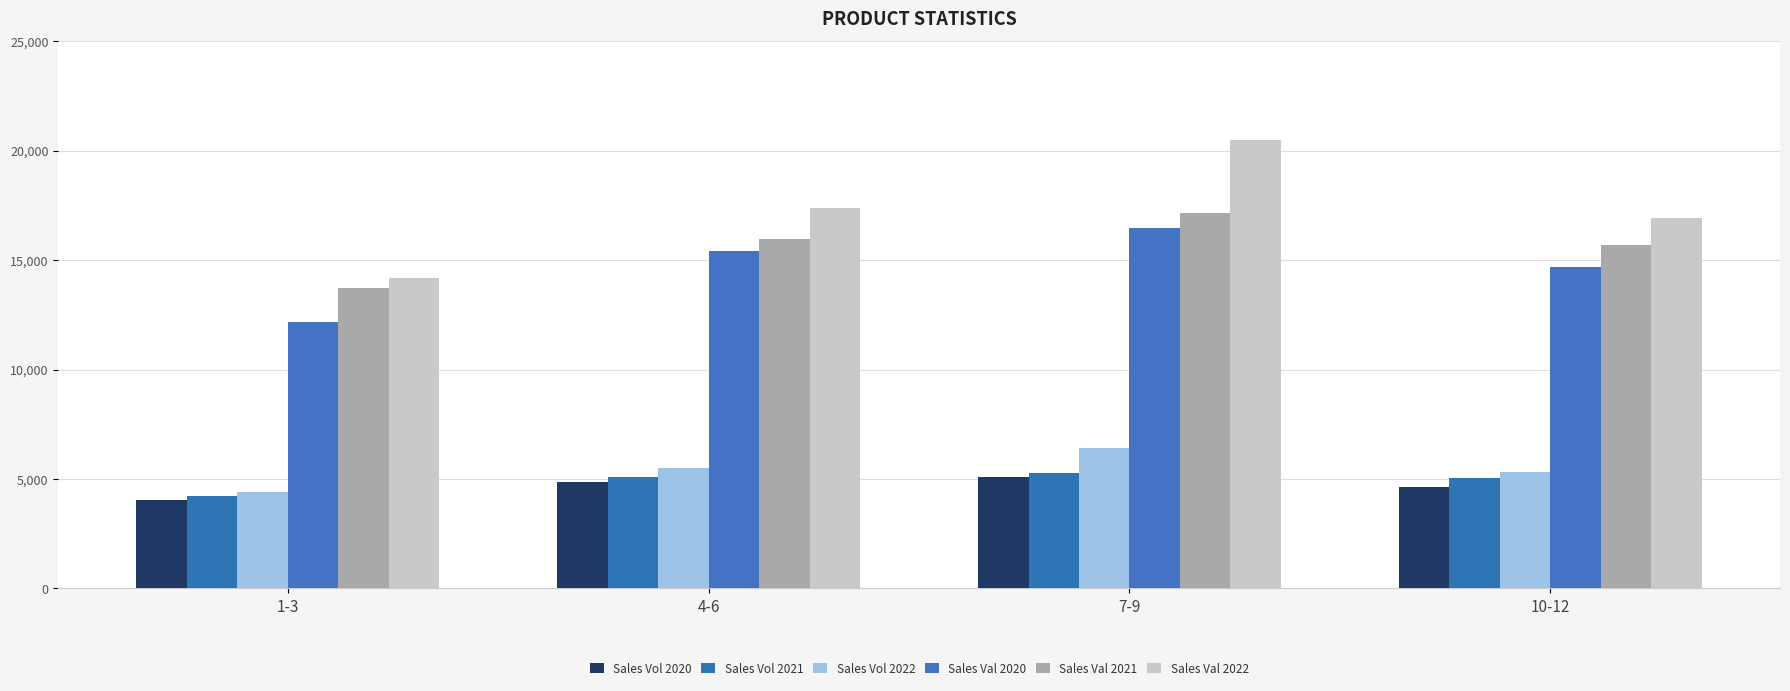

Are the bars horizontal?

No